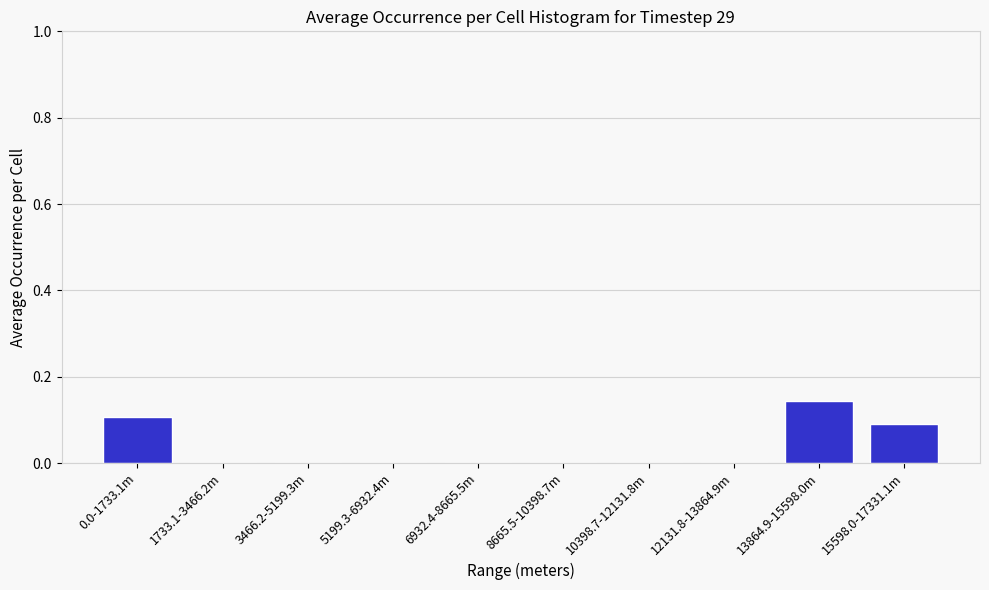

The value at 10398.7-12131.8m is 0.0. True or false?

True